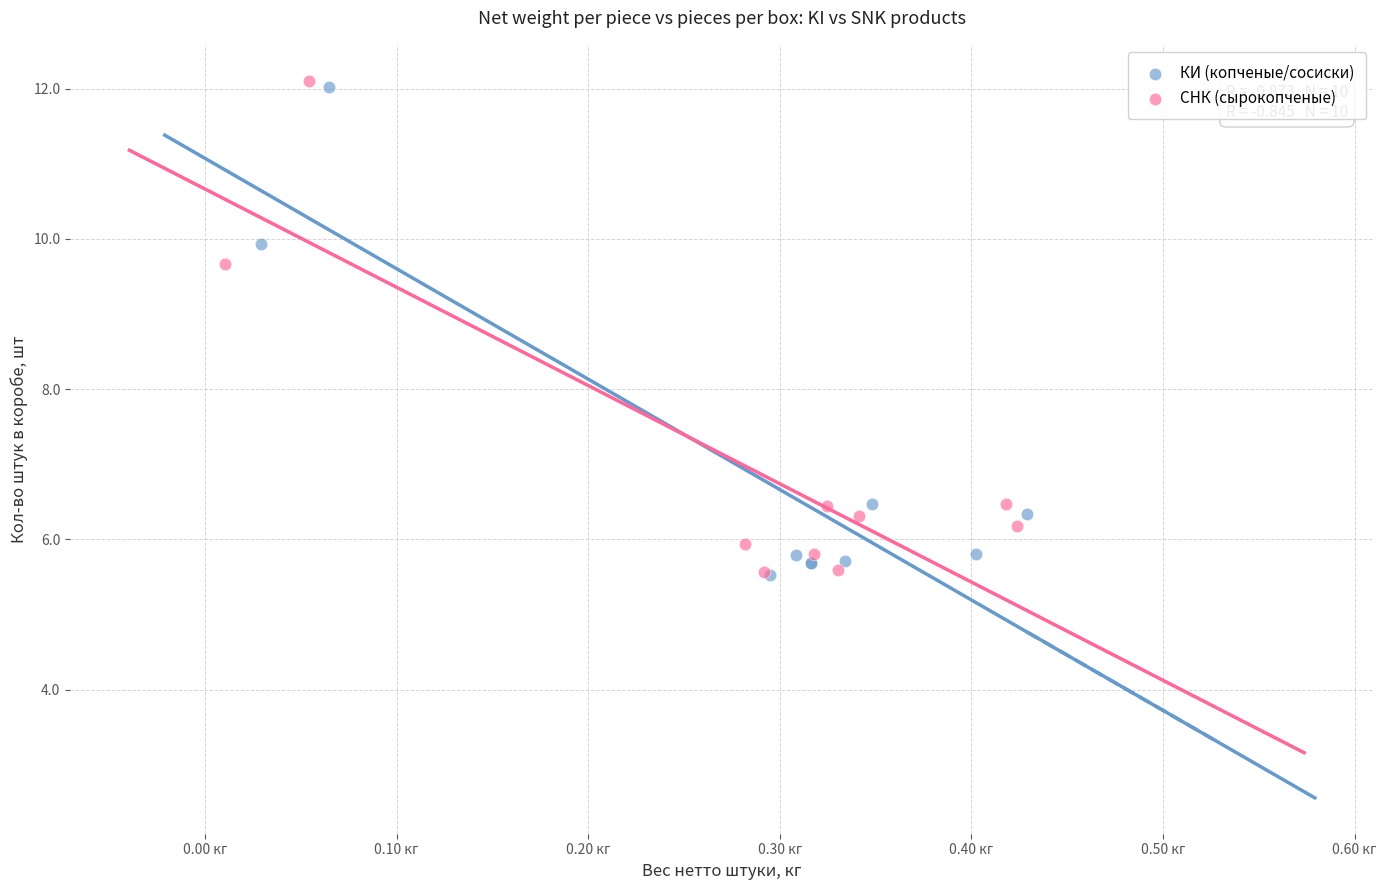

What are all the series names shown in the legend?

КИ (копченые/сосиски), СНК (сырокопченые)